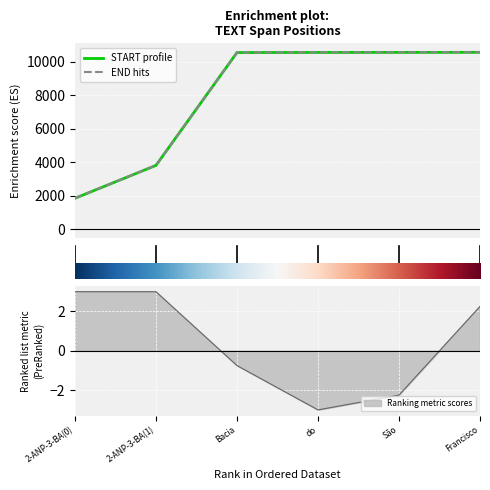

What is the difference between the second highest and second lowest values in the END series?

6749